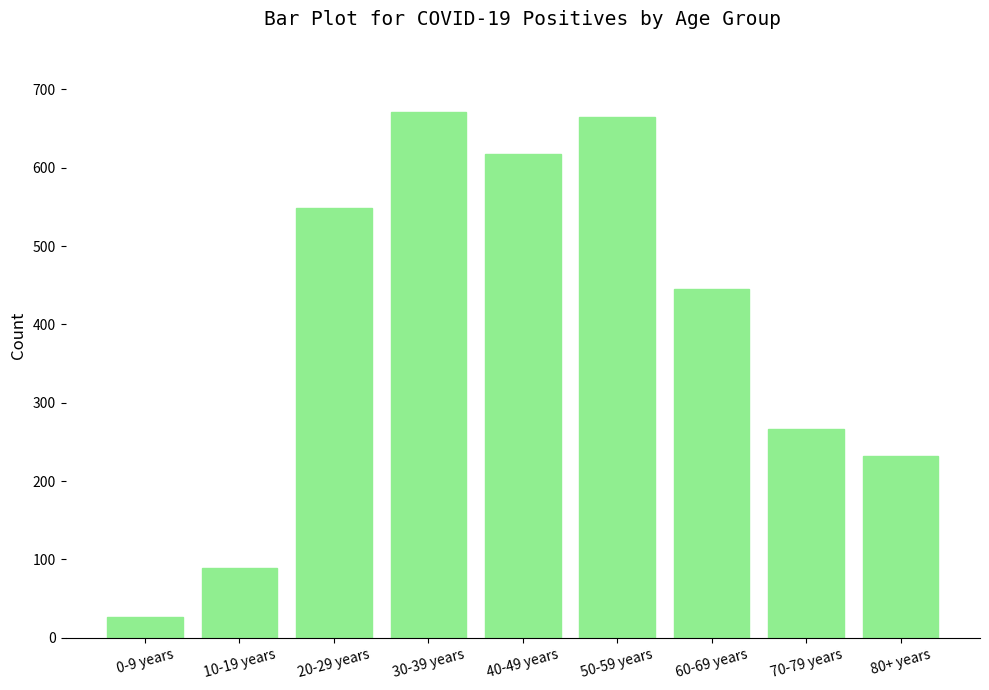

What is the minimum value shown in the chart?

27